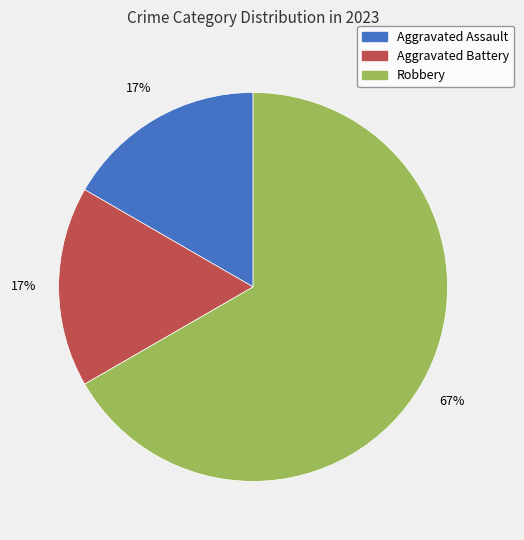

To the nearest percent, what is the difference between the Robbery and Aggravated Battery slice percentages?

50%